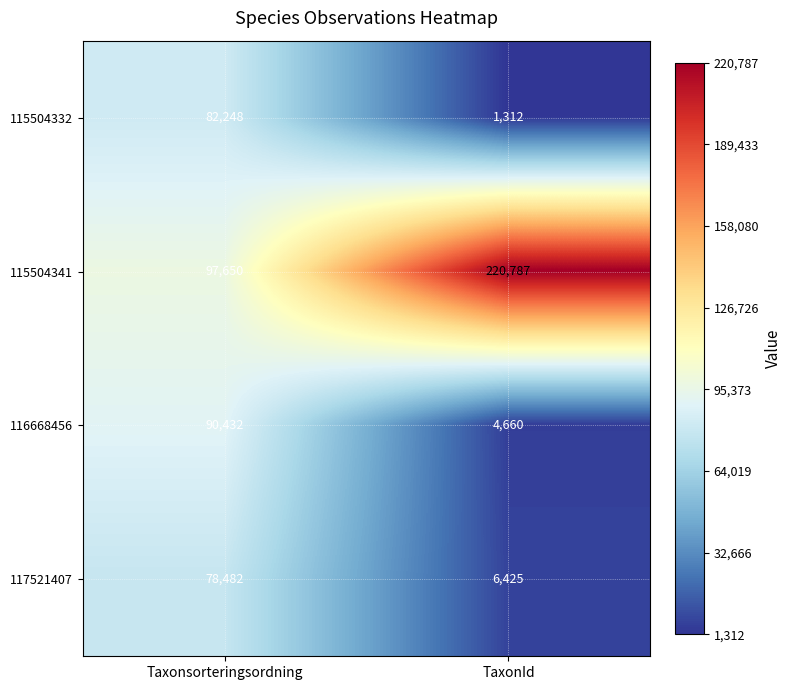

The value of 115504341 at TaxonId is 77021. True or false?

False